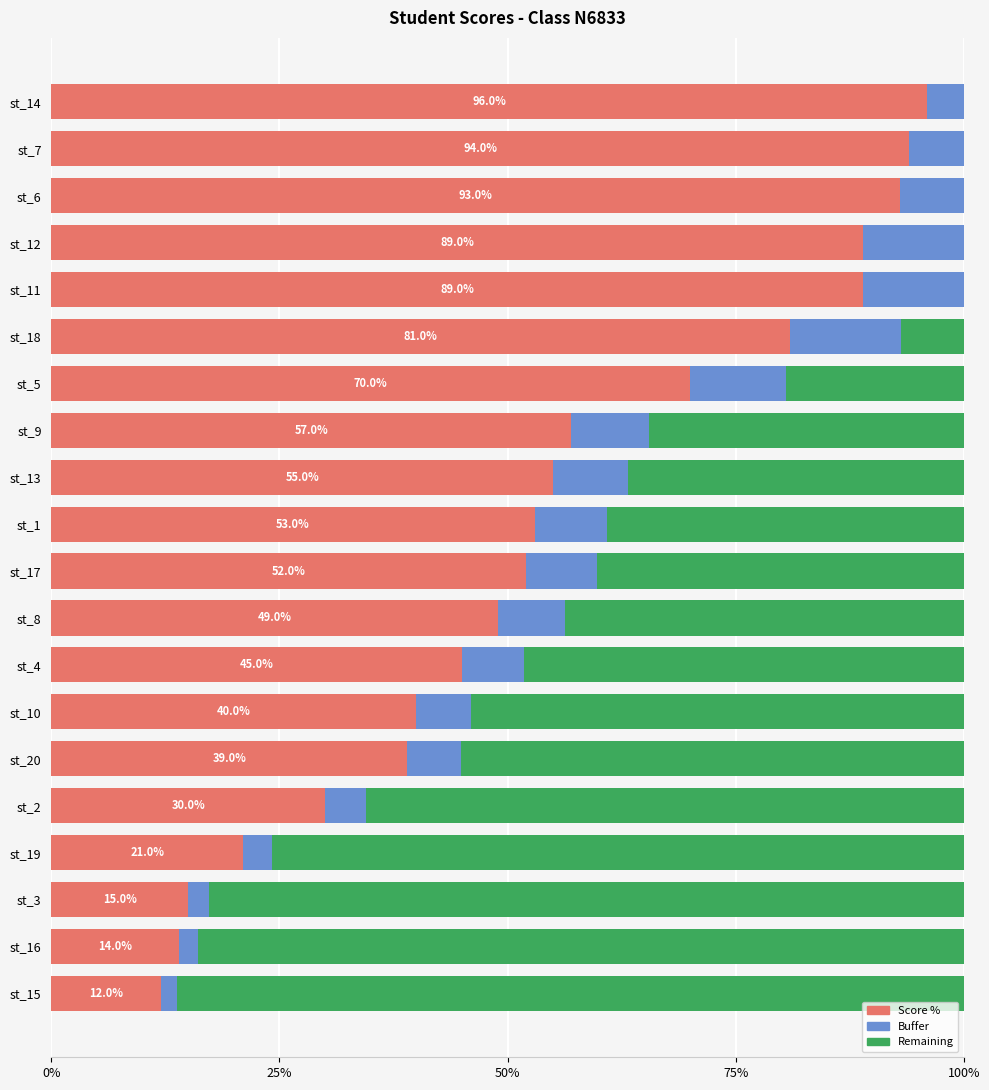

The value of Score % at st_10 is 40.0. True or false?

True